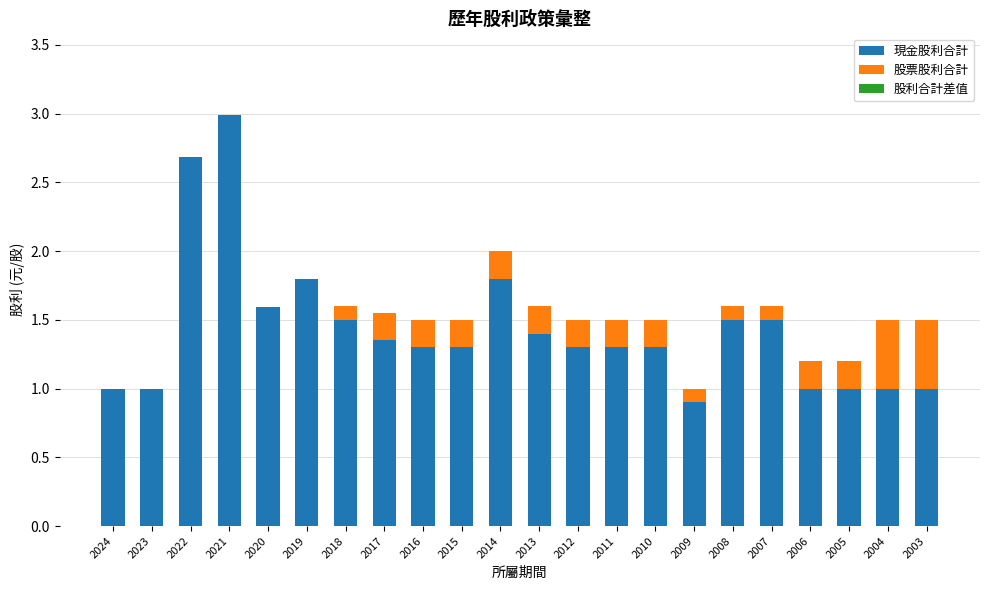

What is the maximum value for 現金股利合計?

3.0